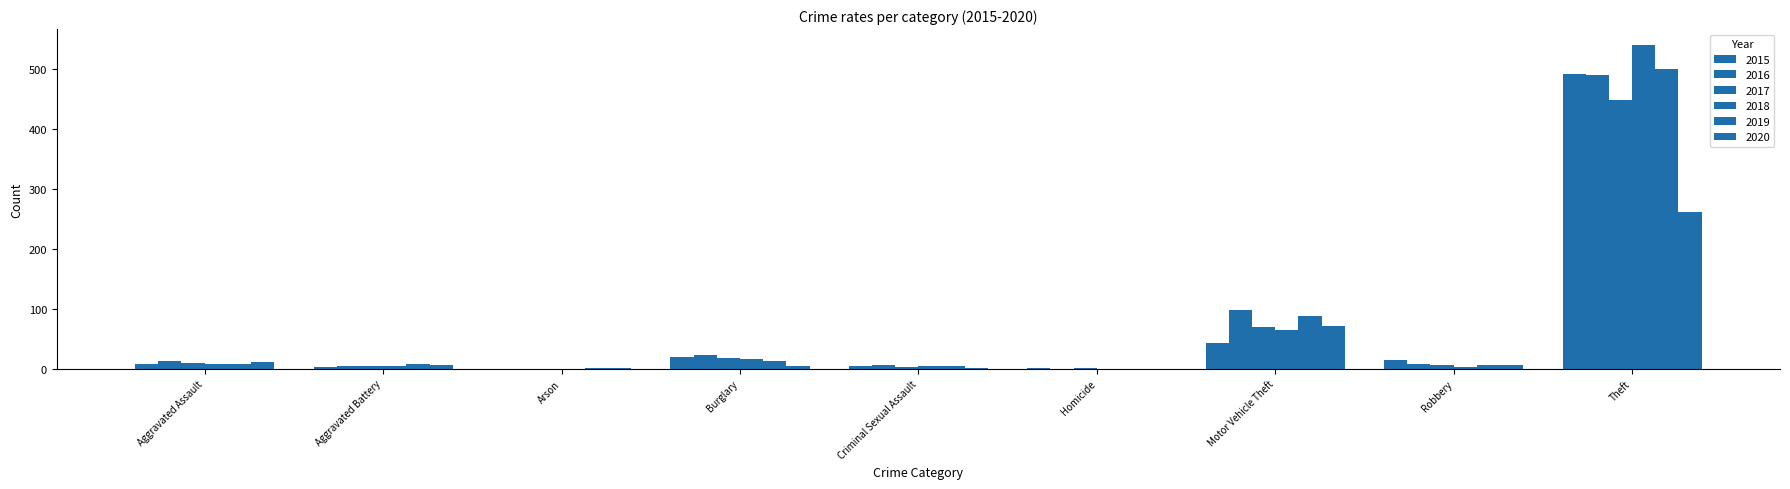

At which category is the sum across all series the highest?

Theft